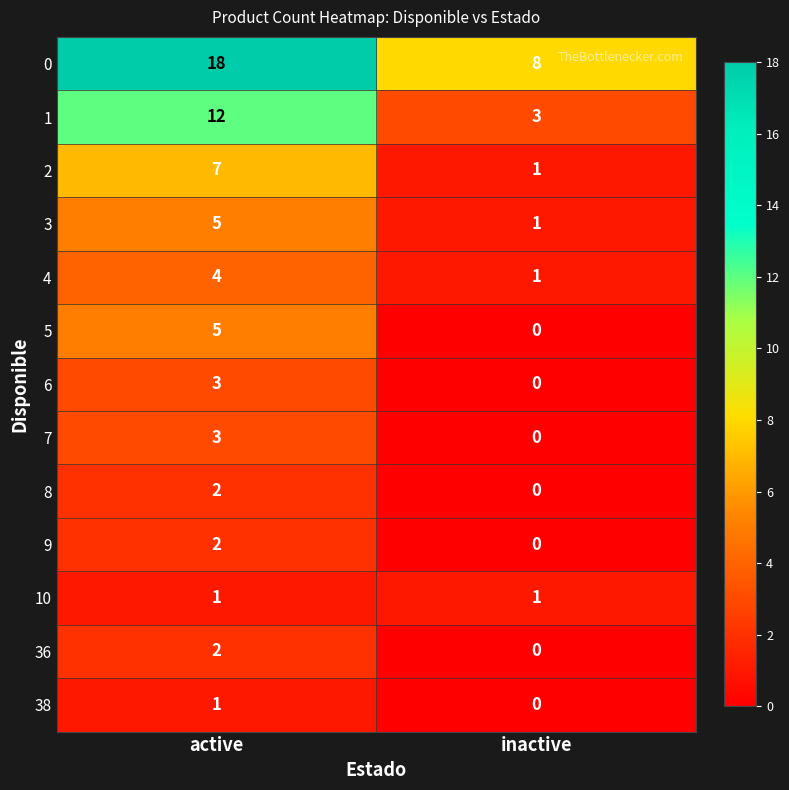

How many series are shown in this chart?

13